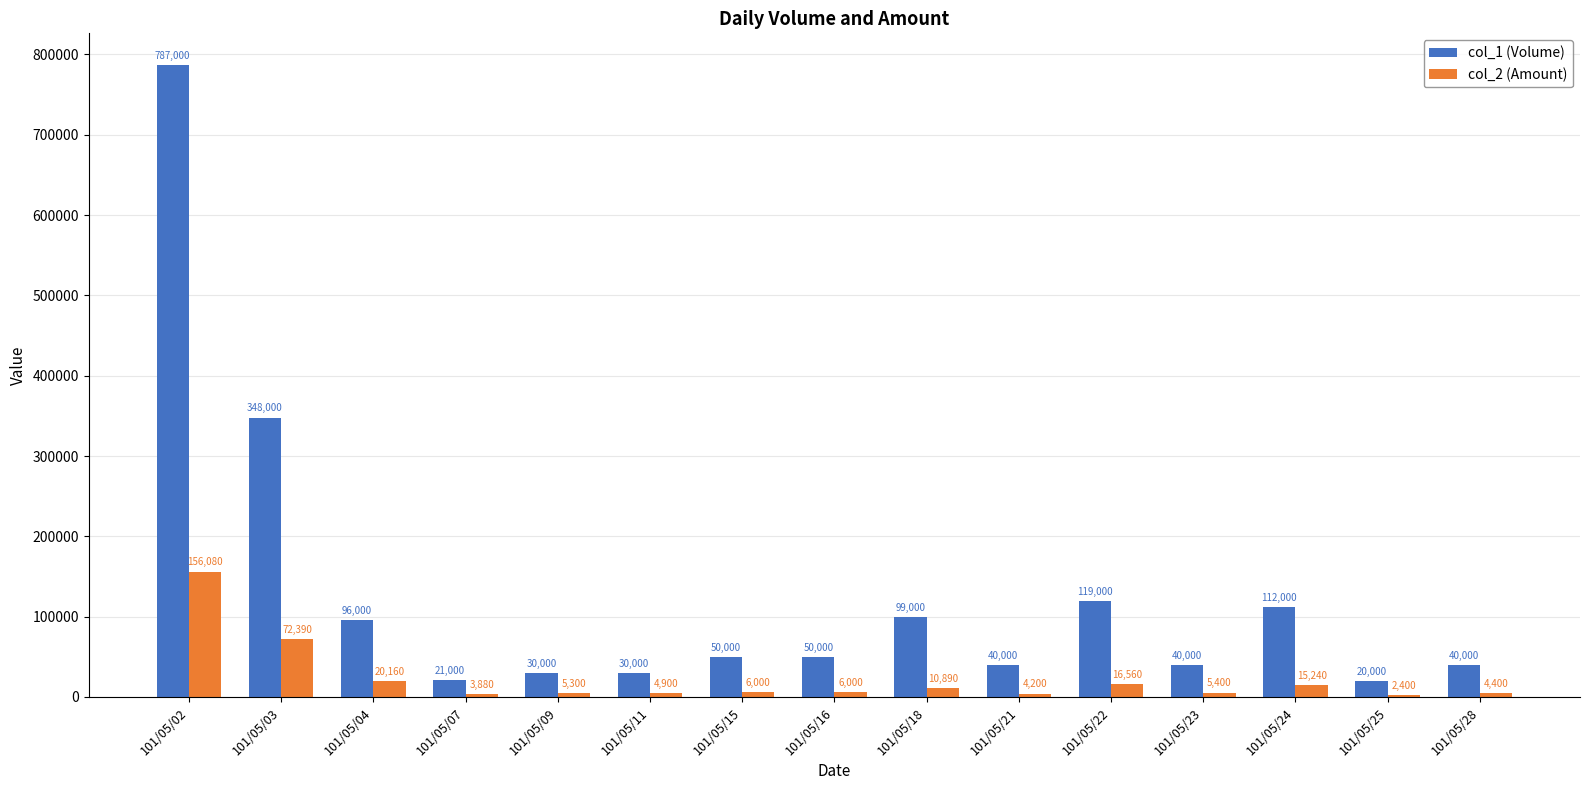

True or false: col_1 (Volume) has a value of 787000 at 101/05/02.

True